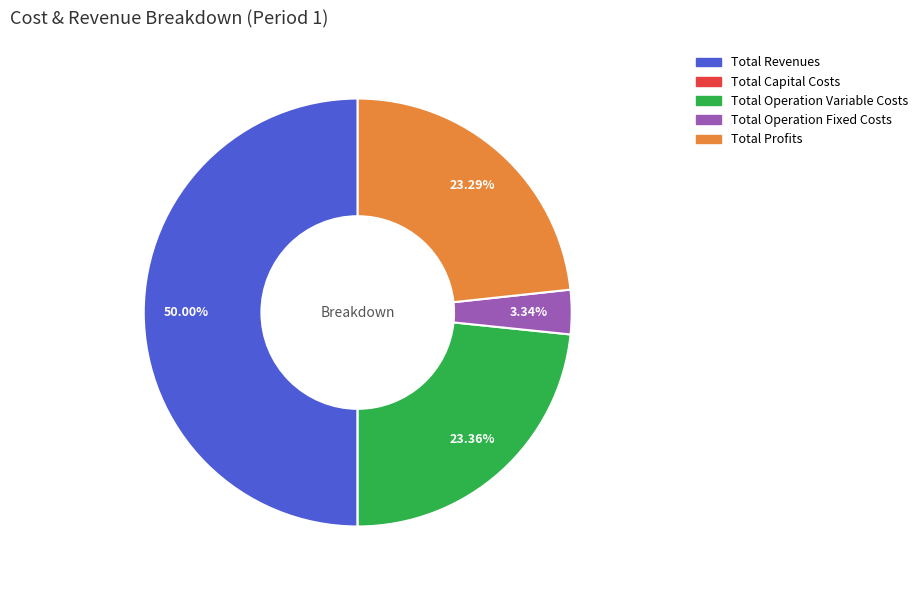

Which slice is the largest?

Total Revenues